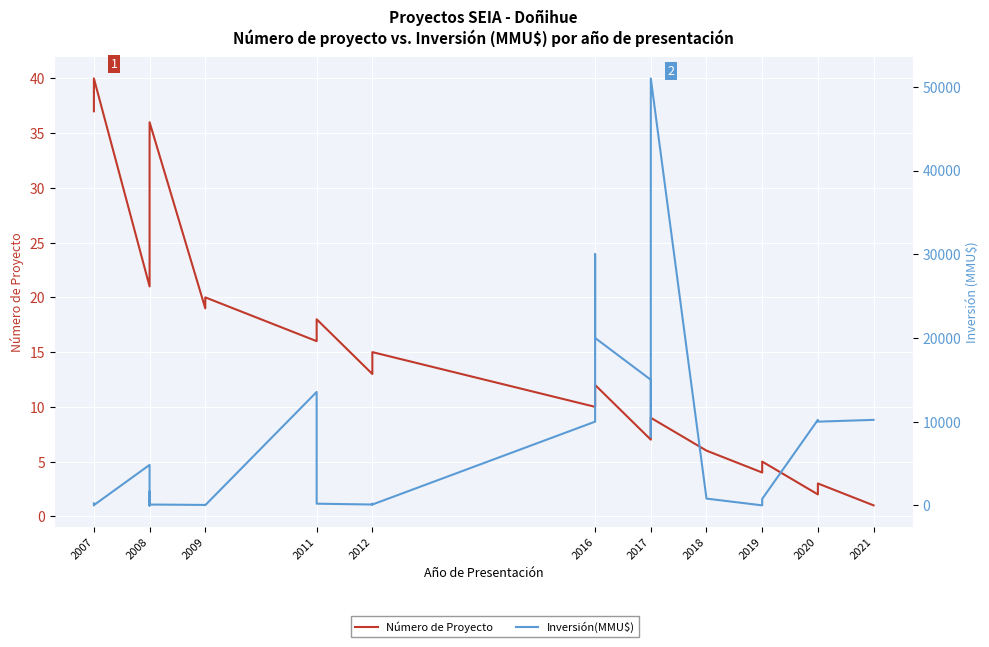

How many intersections are there between Número de Proyecto and Inversión(MMU$)?

9